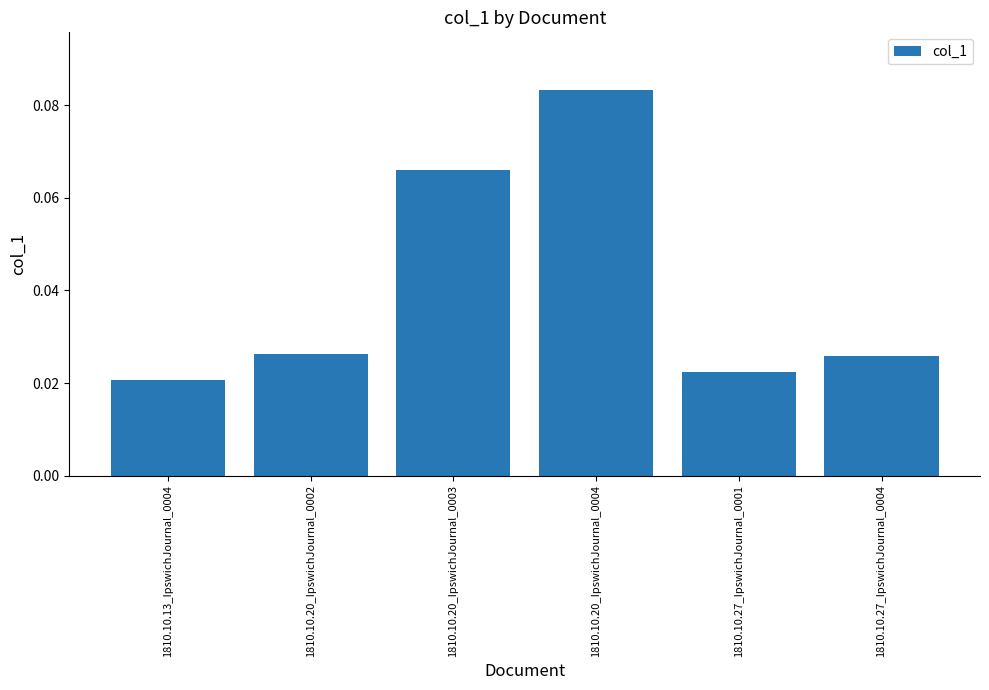

Count the values in the range 0 to 1.

6